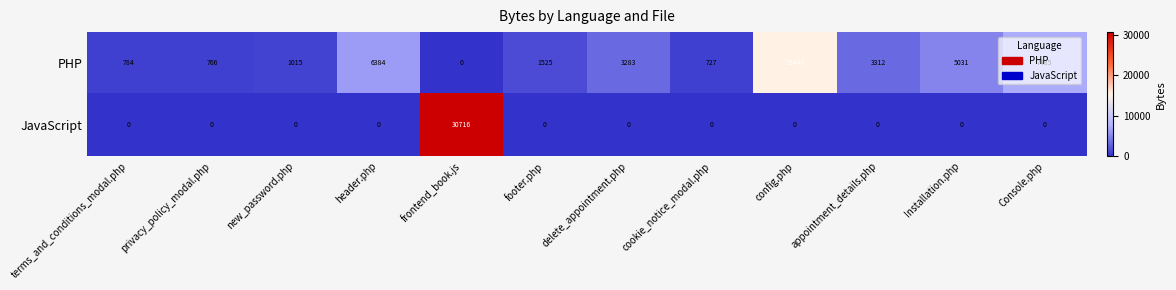

Which category has the highest value in the JavaScript series?

frontend_book.js